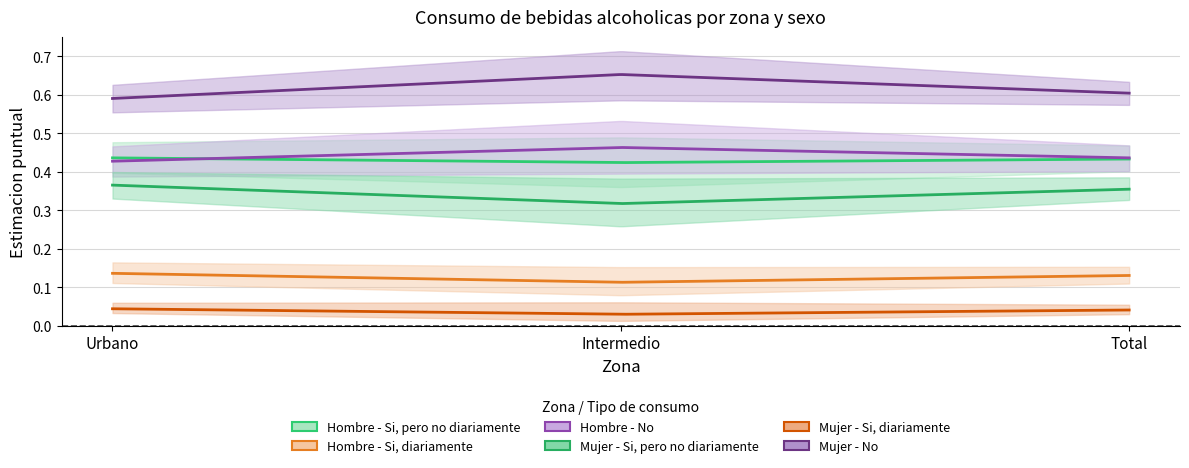

Between Intermedio and Total, which is larger?

Total